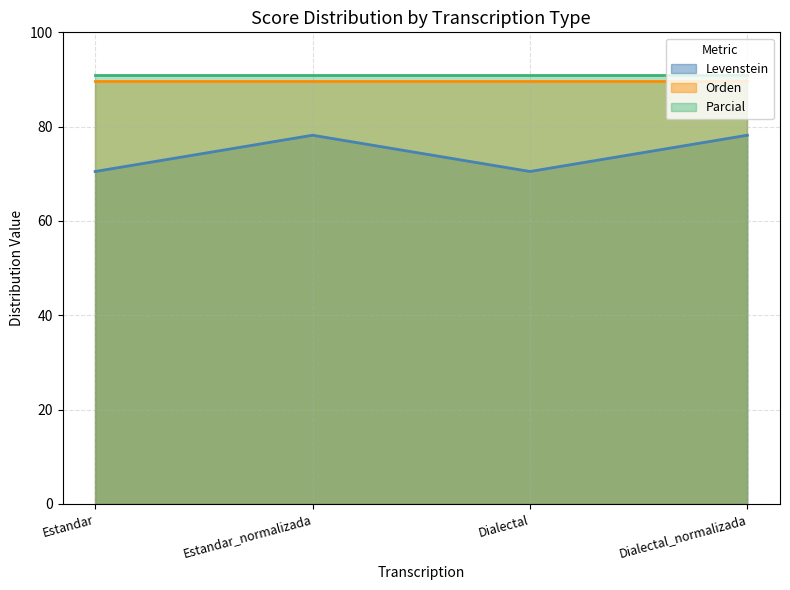

True or false: Orden and Levenstein intersect in this chart.

False